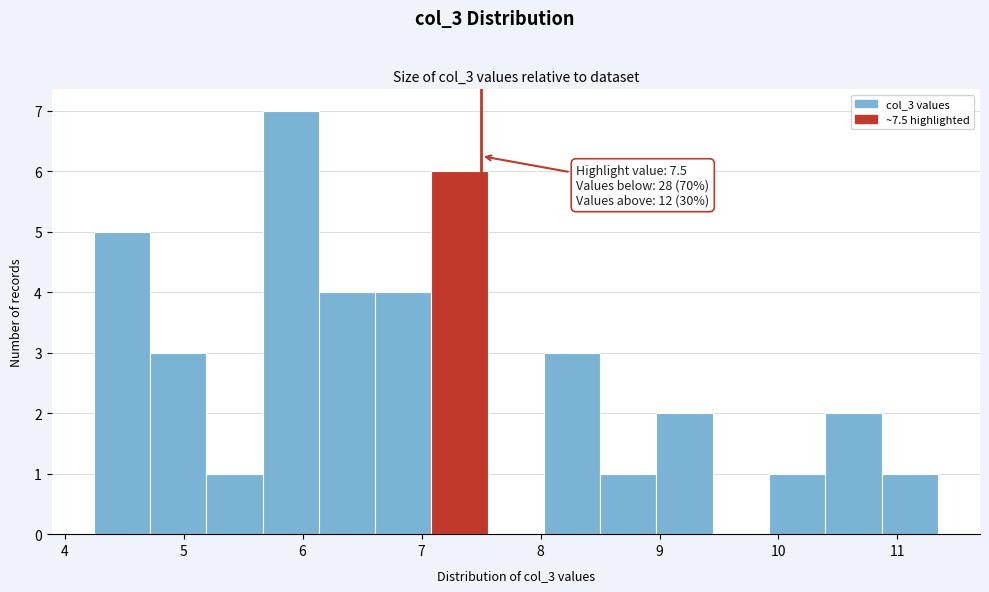

Which range on the x-axis has the tallest bar?

5.7 to 6.1